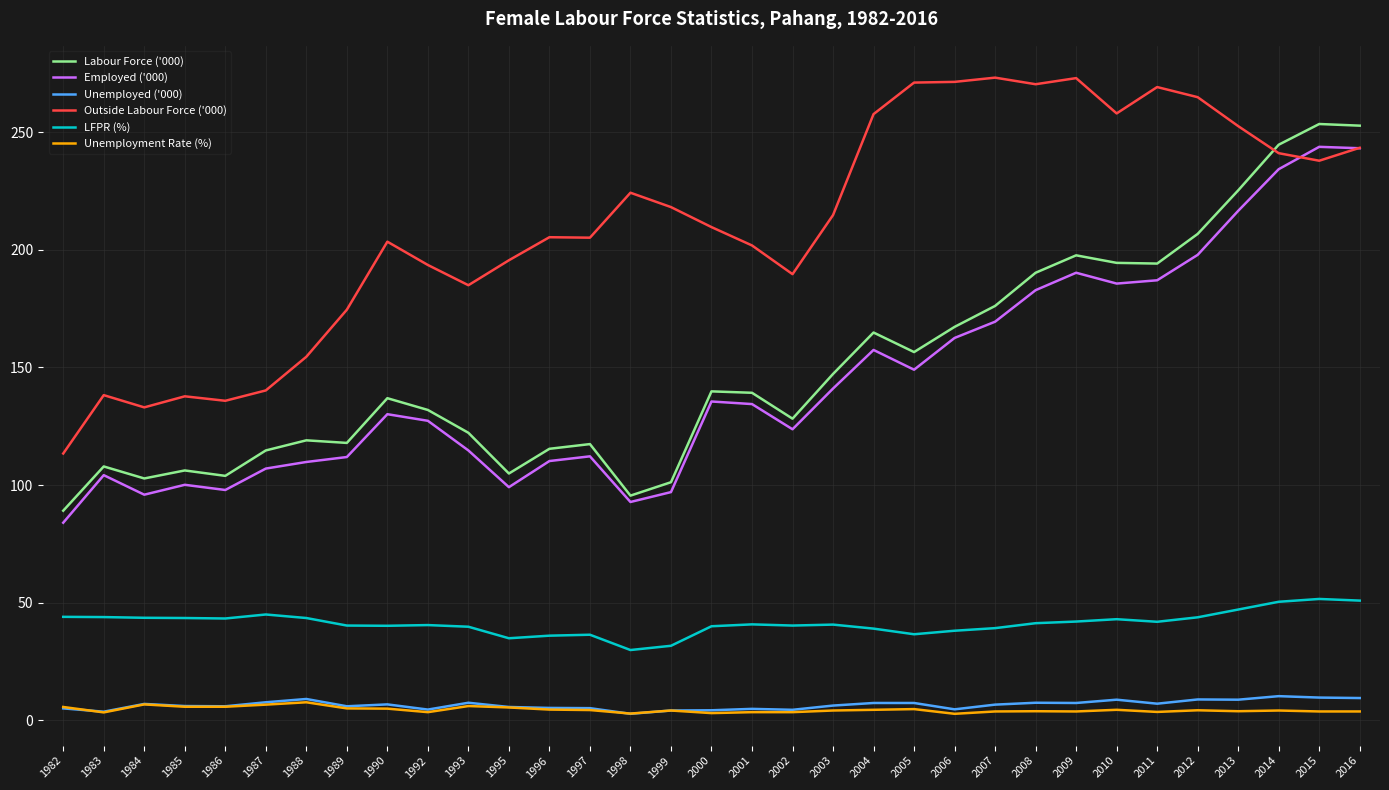

What is the minimum value for Labour Force ('000)?

89.1